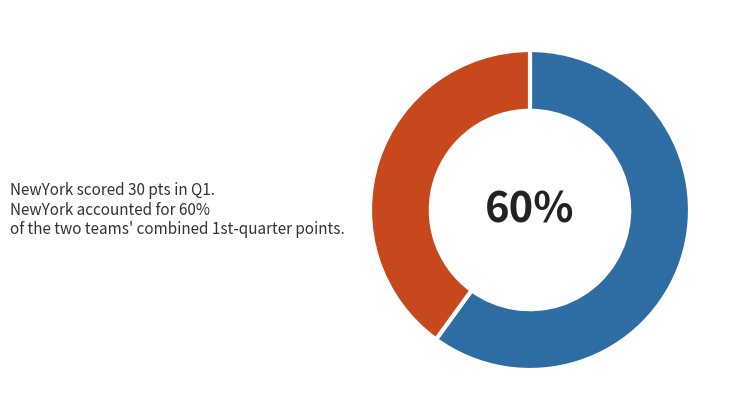

To the nearest percent, what is the difference between the largest and smallest slice percentages?

20%